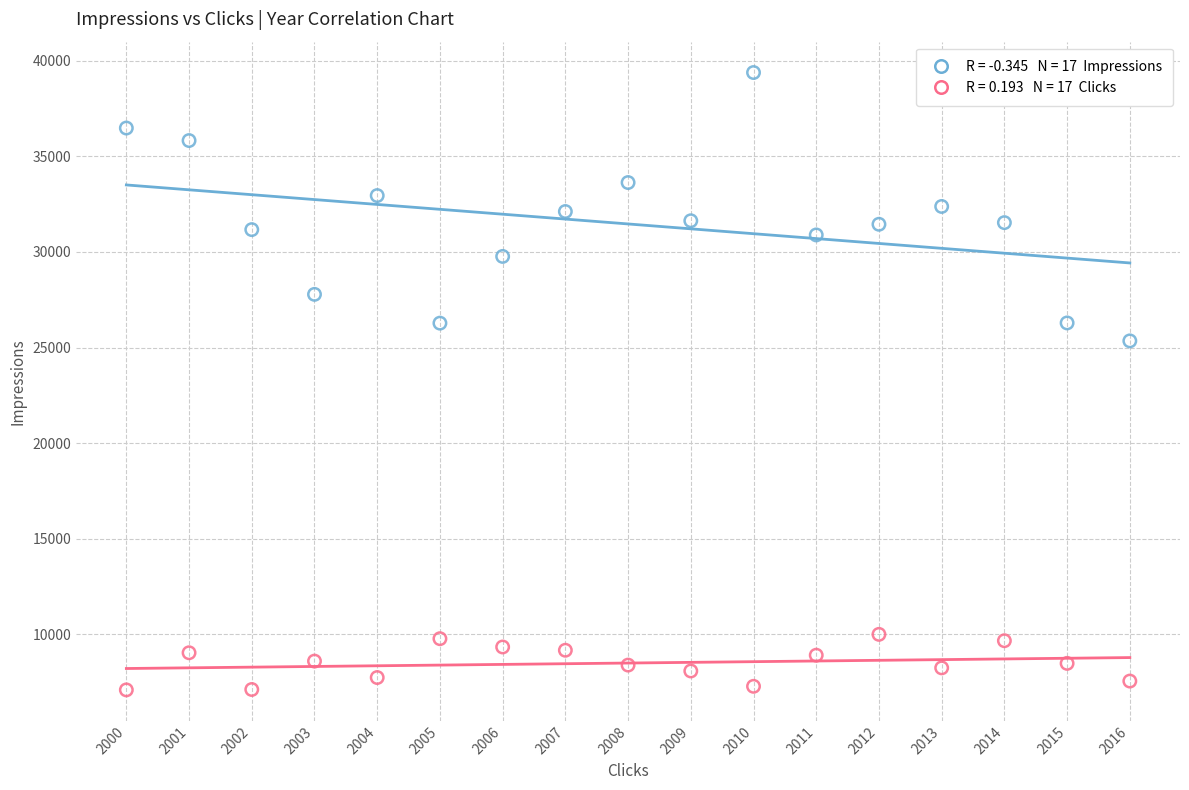

Across all data points, what is the range of Y values (max minus min)?

32313